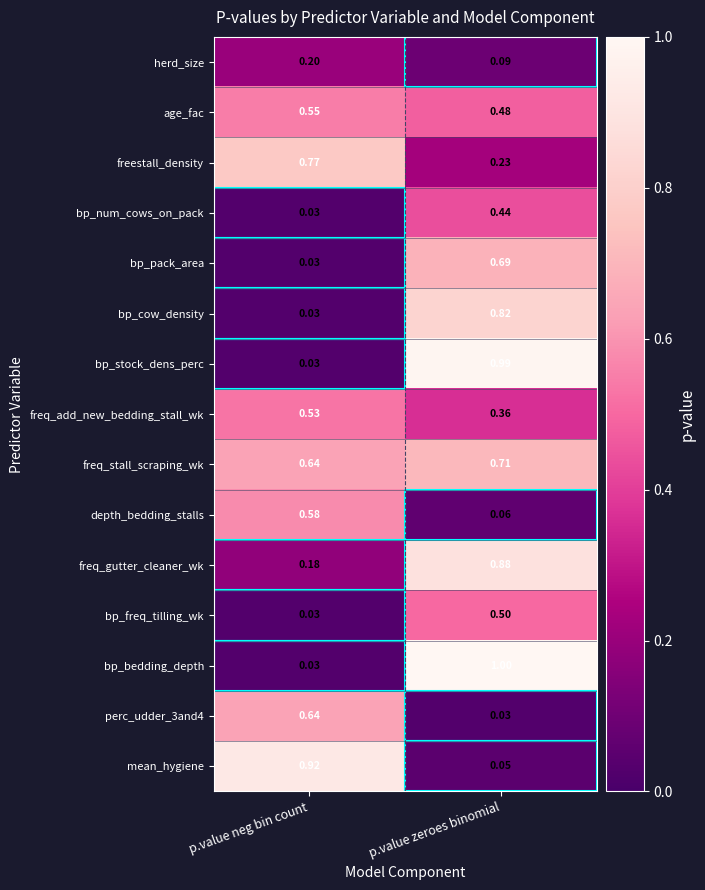

Which series changed the most between p.value neg bin count and p.value zeroes binomial?

bp_bedding_depth